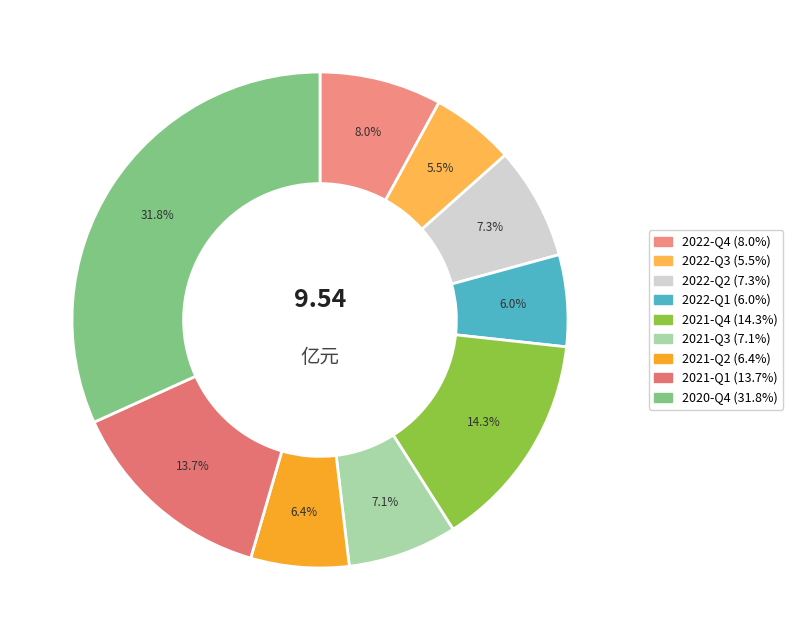

Which category has the smallest portion of the pie?

2022-Q3